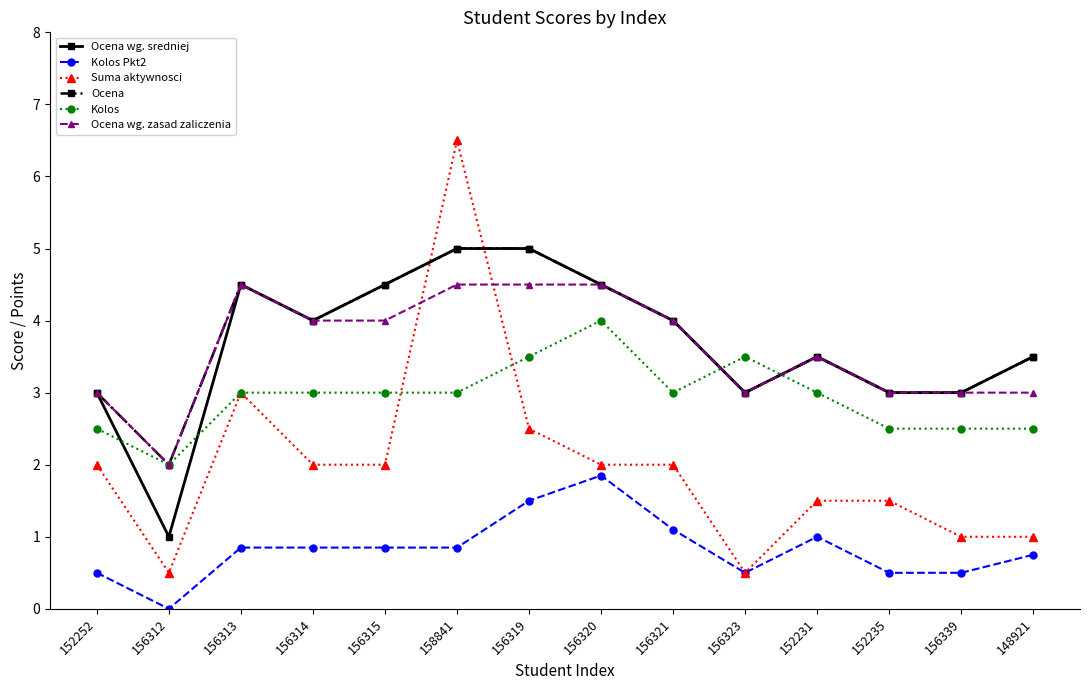

What are all the series names shown in the legend?

Ocena wg. sredniej, Kolos Pkt2, Suma aktywnosci, Ocena, Kolos, Ocena wg. zasad zaliczenia